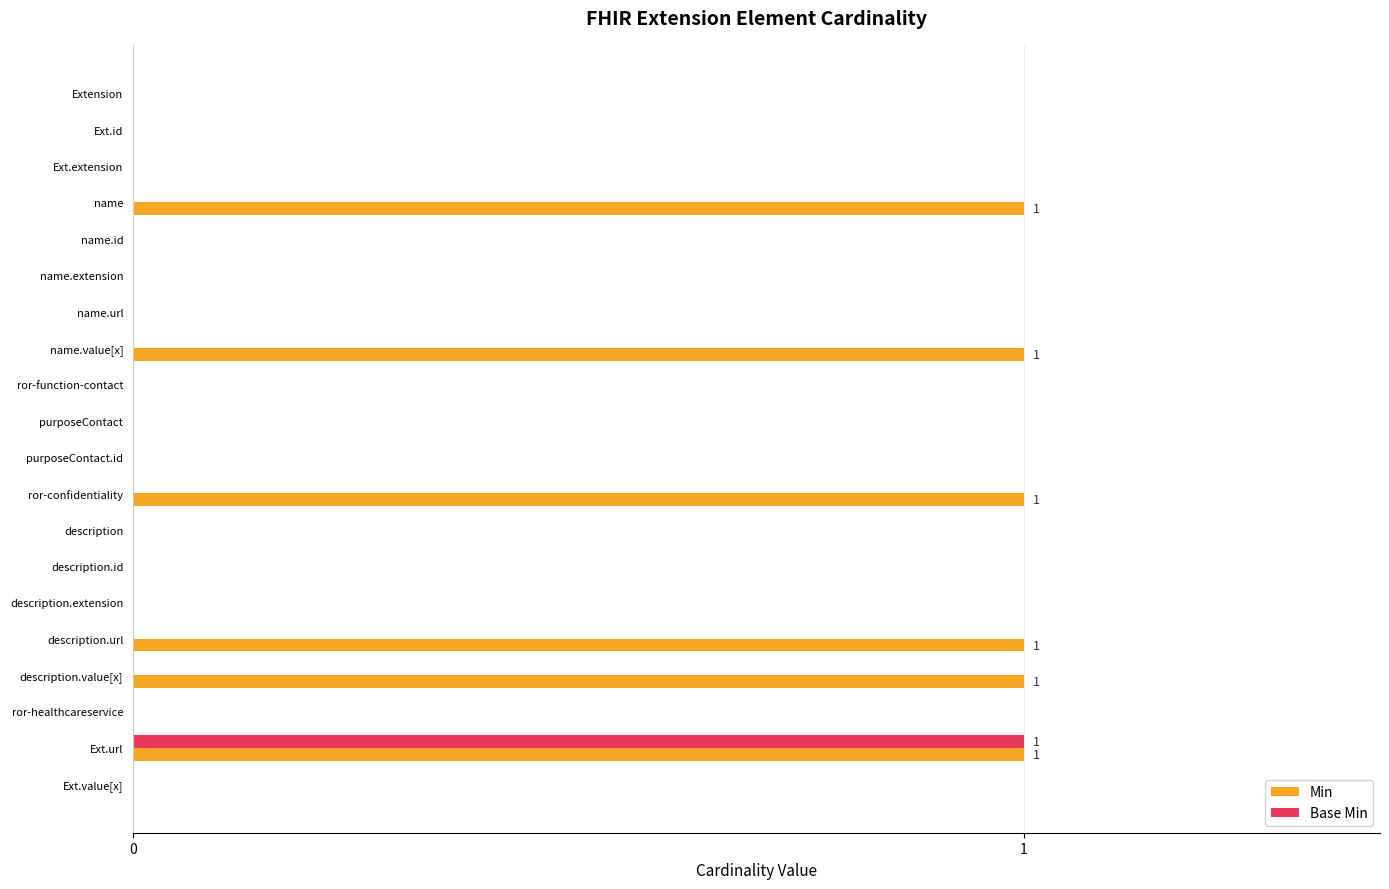

What is the sum of all Min values?

6